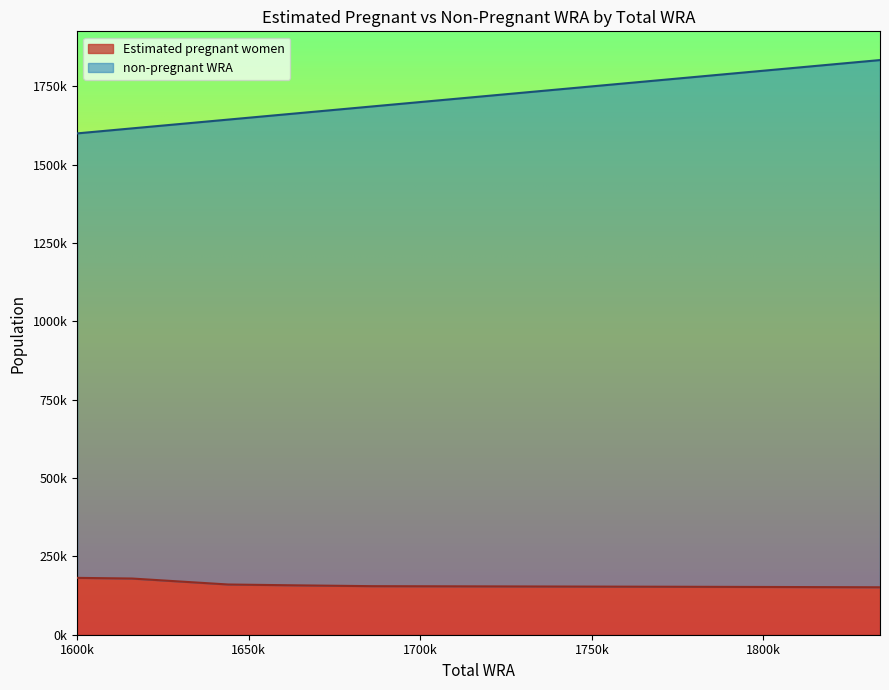

Which has a higher value, 1644000 or 1834000?

1644000